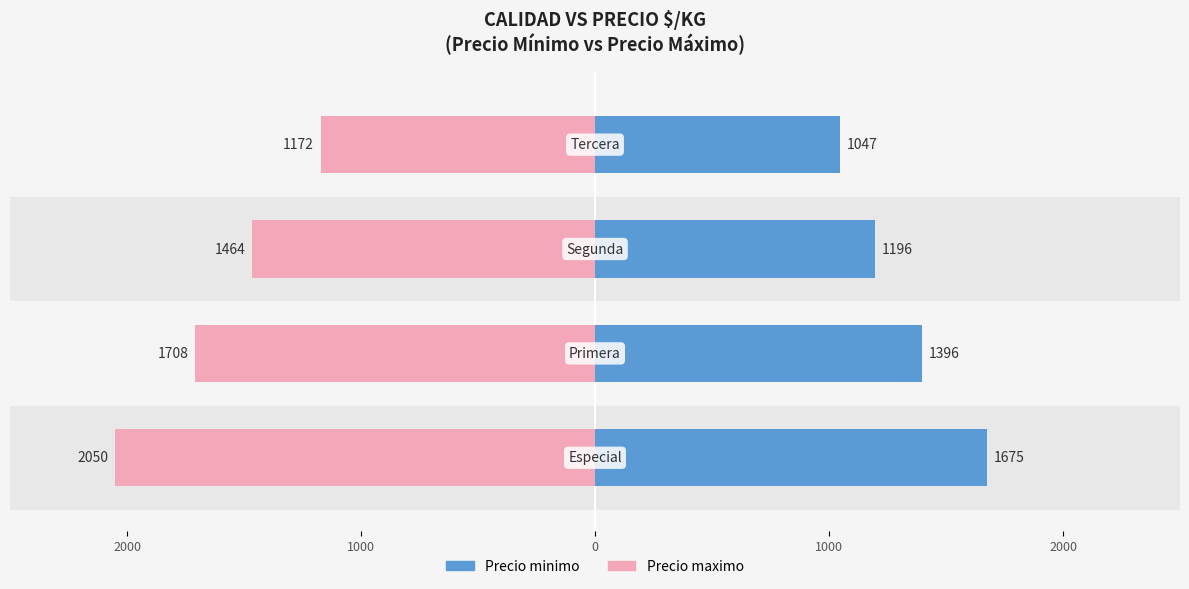

How many bars are there in each group?

2